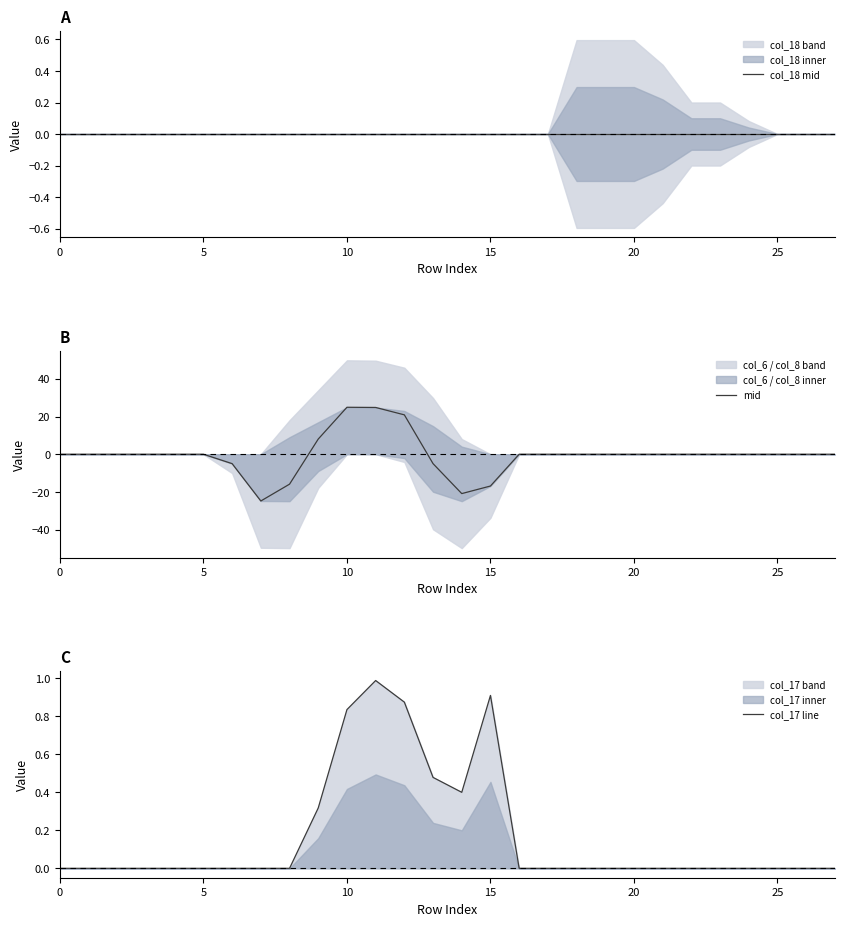

Reading left to right, what are all the values shown in this chart?

col_18 mid: 0.0	0.0	0.0	0.0	0.0	0.0	0.0	0.0	0.0	0.0	0.0	0.0	0.0	0.0	0.0	0.0	0.0	0.0	0.0	0.0	0.0	0.0	0.0	0.0	0.0	0.0	0.0	0.0
mid: 0.0	0.0	0.0	0.0	0.0	0.0	-5.0	-24.8	-15.9	8.0	24.9	24.8	20.9	-5.0	-20.9	-16.9	0.0	0.0	0.0	0.0	0.0	0.0	0.0	0.0	0.0	0.0	0.0	0.0
col_17 line: 0.0	0.0	0.0	0.0	0.0	0.0	0.0	0.0	0.0	0.3	0.8	1.0	0.9	0.5	0.4	0.9	0.0	0.0	0.0	0.0	0.0	0.0	0.0	0.0	0.0	0.0	0.0	0.0